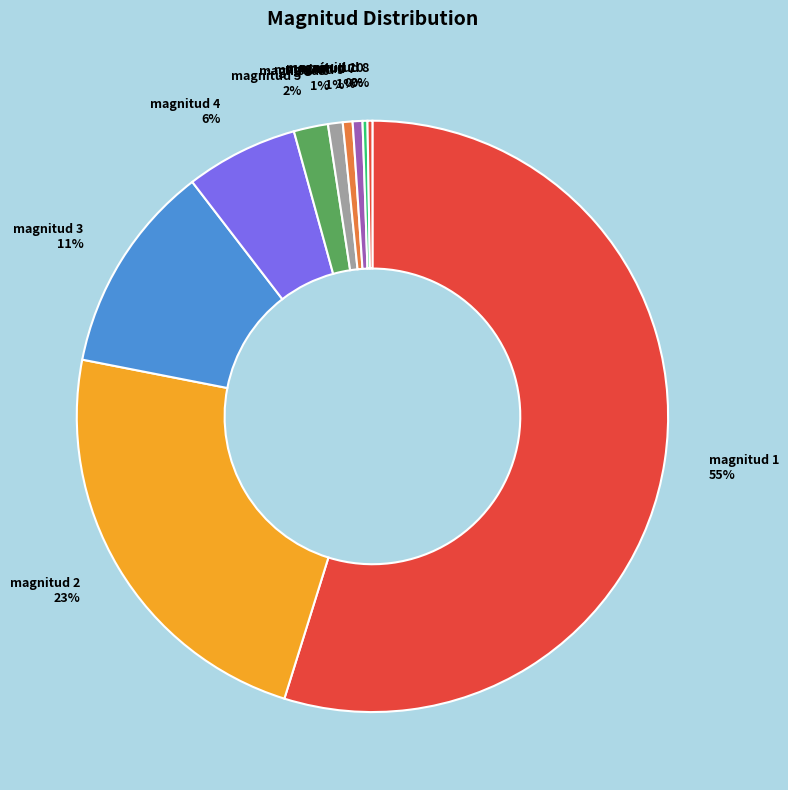

Between magnitud 9 1% and magnitud 3 11%, which is larger?

magnitud 3 11%